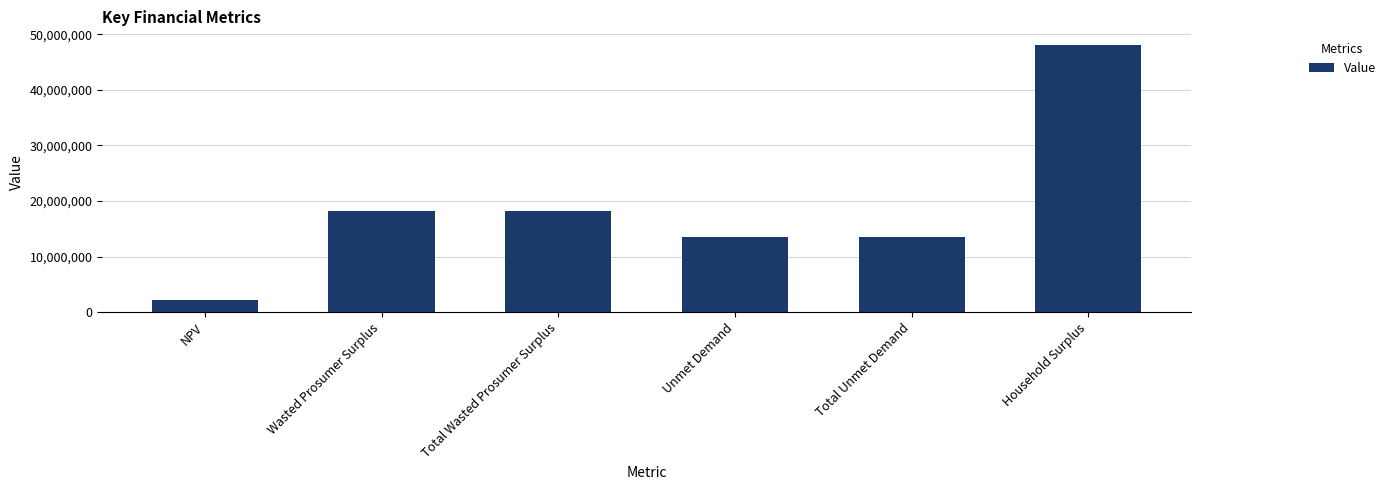

What is the change in value from Wasted Prosumer Surplus to Household Surplus?

+30024781.9